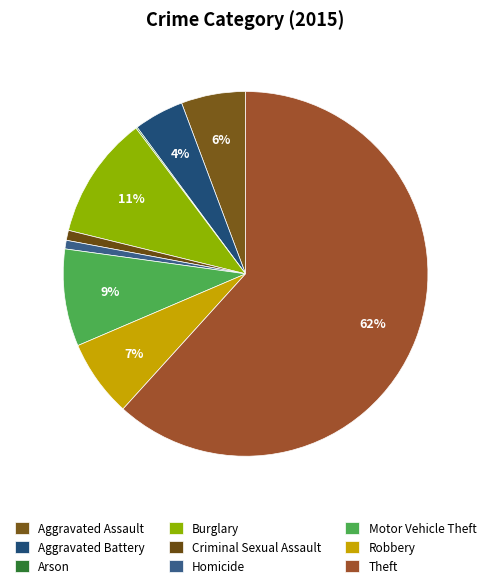

Which slice is the smallest?

Arson